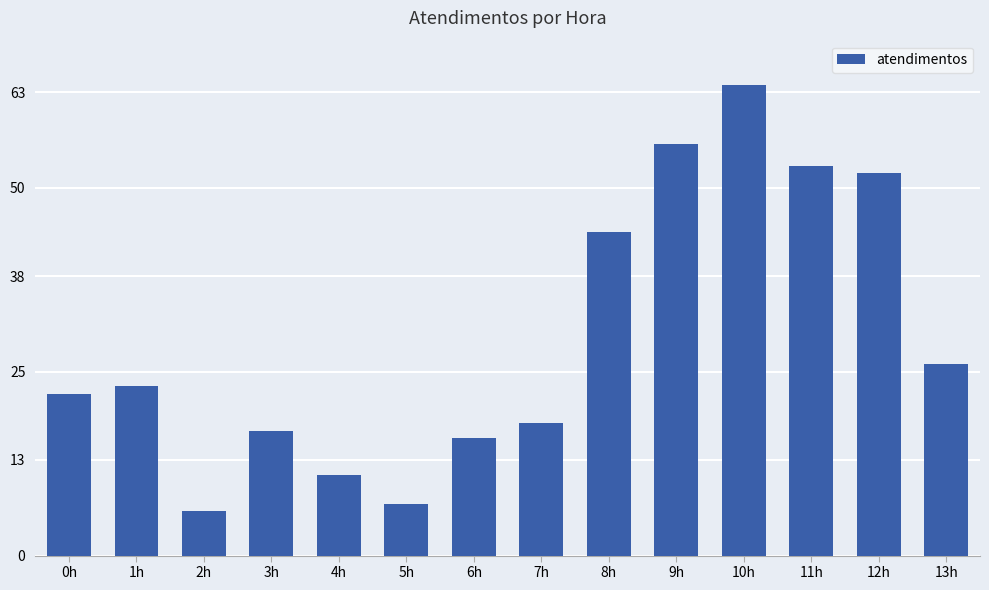

The chart shows a value of 7 at 5h. True or false?

True